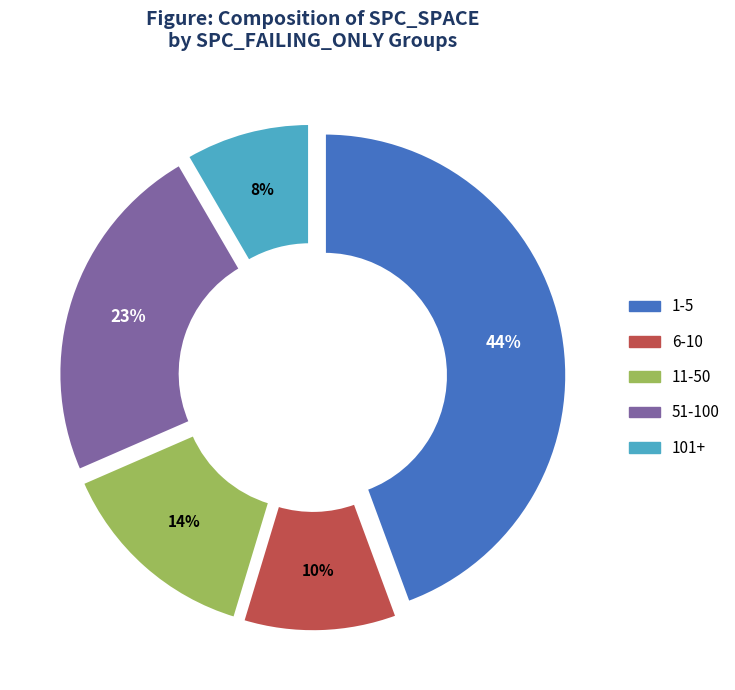

To the nearest percent, what is the average slice percentage?

20%